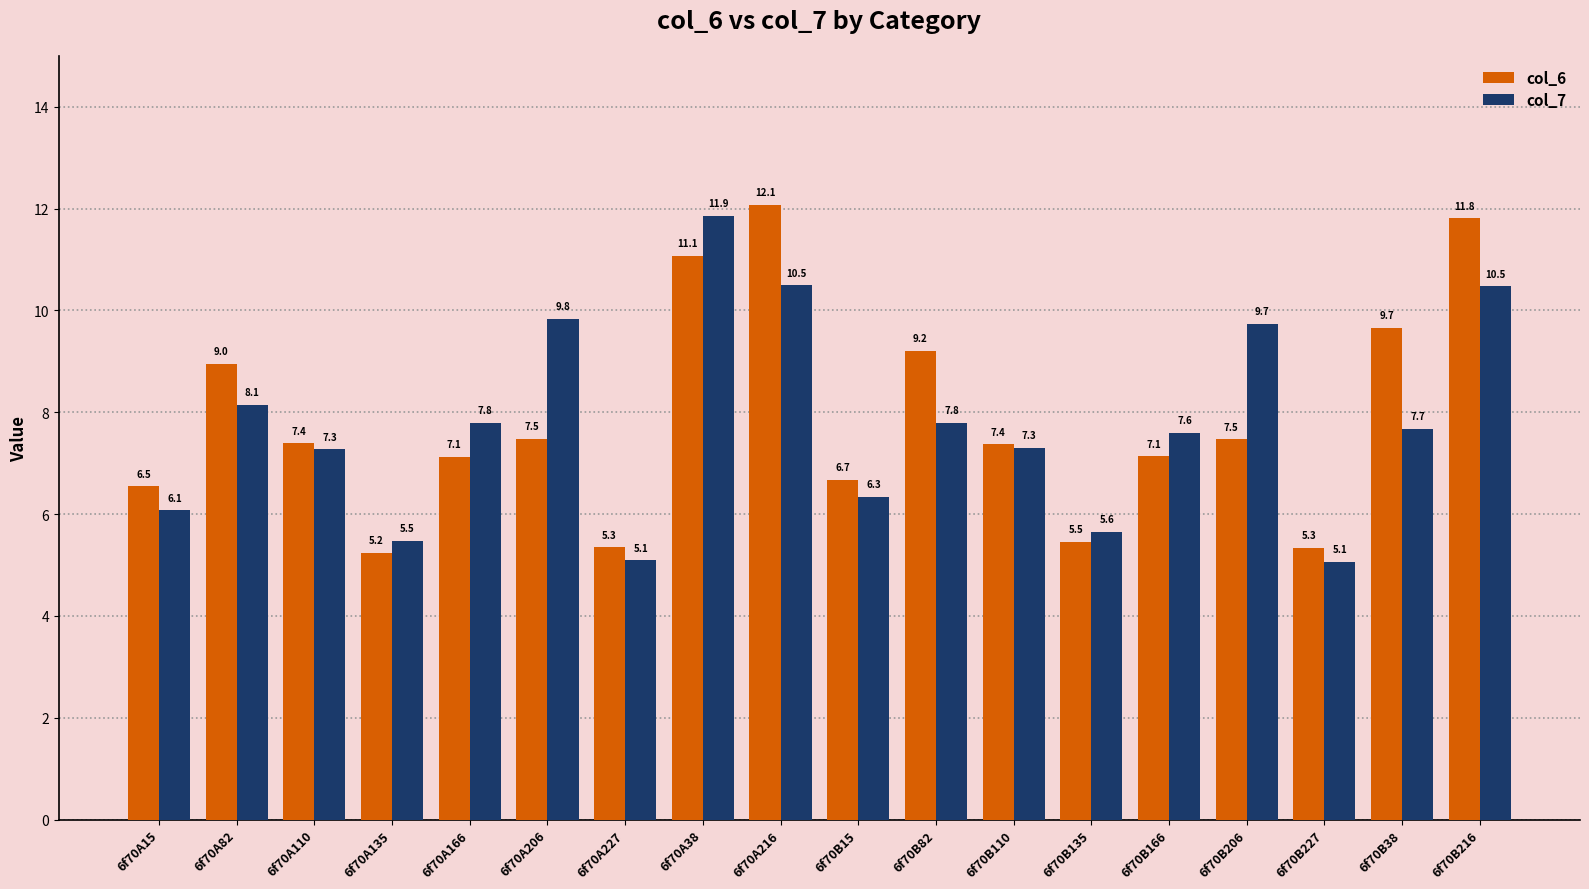

What is the value of the col_6 bar at the 13th from the left?

5.5